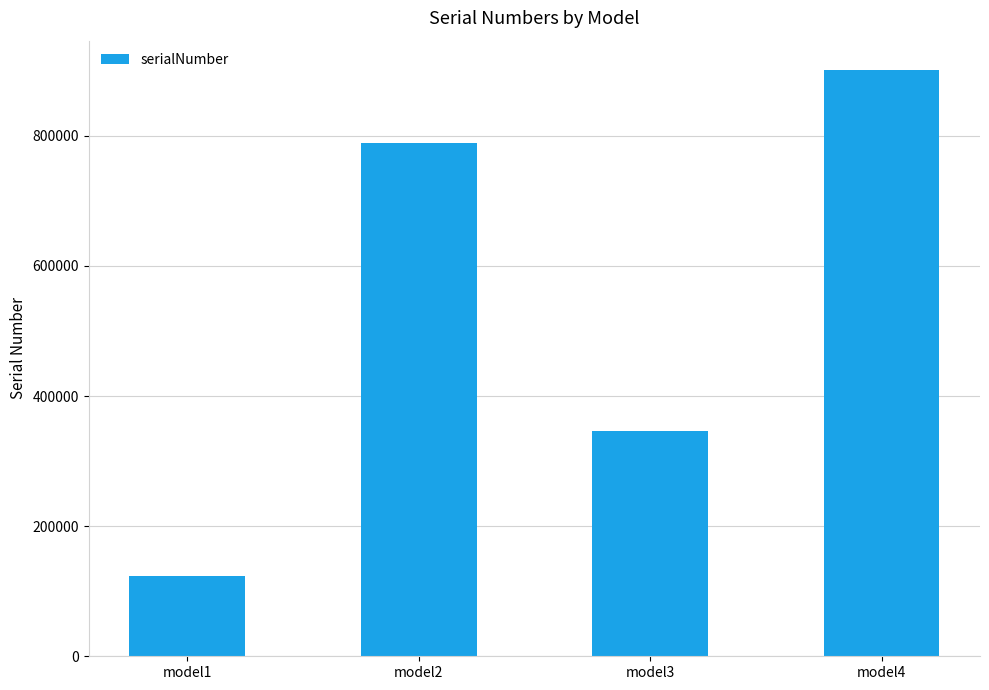

The chart shows a value of 590032 at model3. True or false?

False